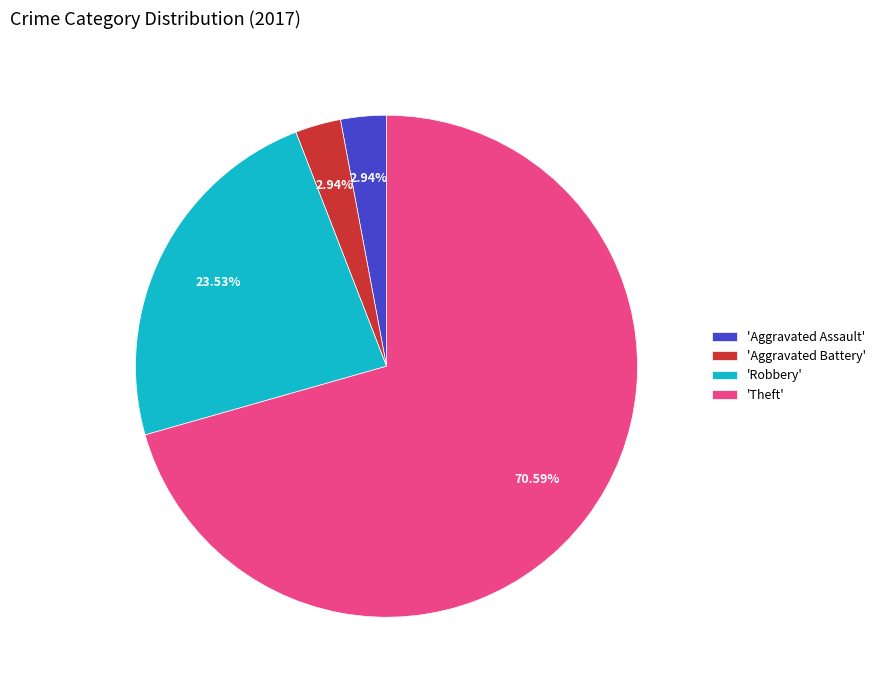

Which category has the biggest portion of the pie?

'Theft'